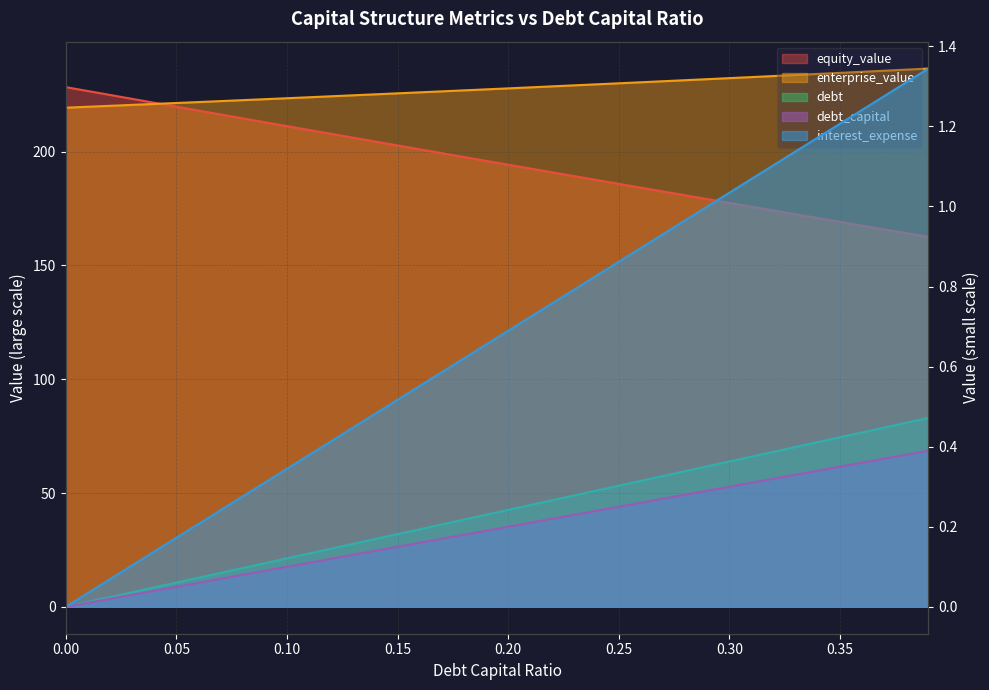

True or false: debt has more than 2 points higher than both neighbors.

False